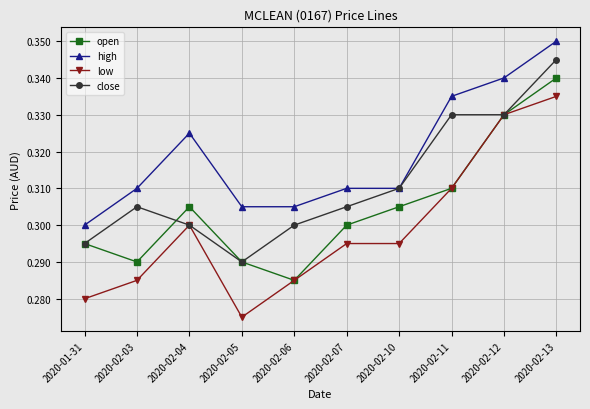

At 2020-02-03, list the series in order from largest to smallest.

high, close, open, low